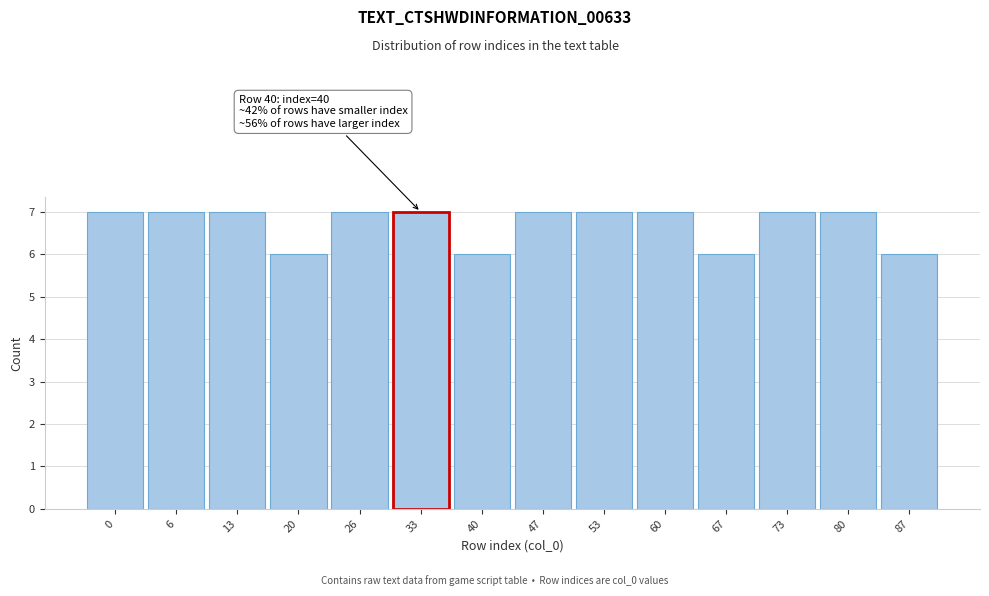

Reading right to left, list all the values displayed in this chart.

87=6	80=7	73=7	67=6	60=7	53=7	47=7	40=6	33=7	26=7	20=6	13=7	6=7	0=7